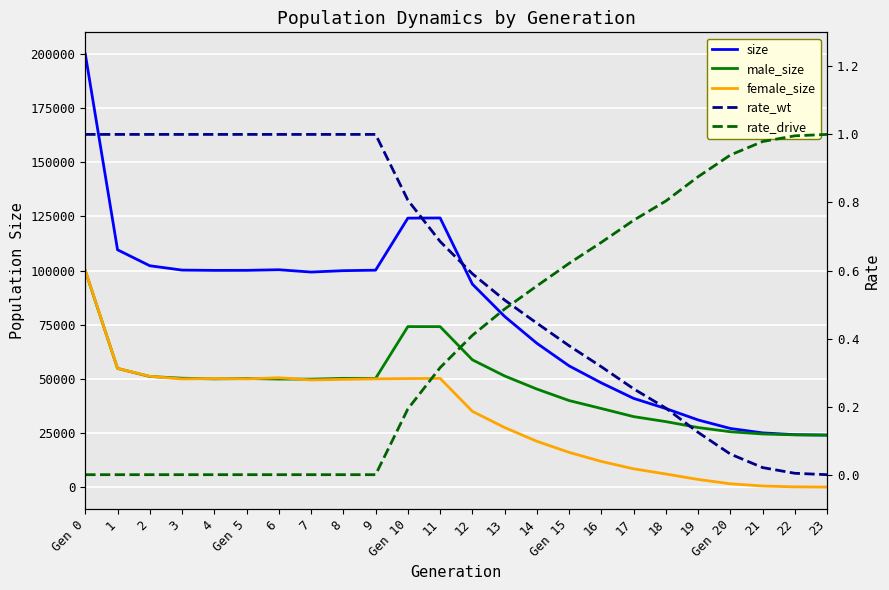

Reading left to right, what are all the values shown in this chart?

size: Gen 0=200032.0	1=109591.0	2=102218.0	3=100216.0	4=100077.0	Gen 5=100095.0	6=100377.0	7=99309.0	8=99945.0	9=100174.0	Gen 10=124217.0	11=124295.0	12=93733.0	13=78801.0	14=66396.0	Gen 15=55961.0	16=48100.0	17=40950.0	18=36243.0	19=30987.0	Gen 20=27054.0	21=25014.0	22=24197.0	23=24000.0
male_size: Gen 0=99928.0	1=54787.0	2=51067.0	3=50275.0	4=49956.0	Gen 5=50132.0	6=49886.0	7=49845.0	8=50205.0	9=50196.0	Gen 10=74118.0	11=74095.0	12=58775.0	13=51312.0	14=45260.0	Gen 15=39946.0	16=36276.0	17=32528.0	18=30218.0	19=27480.0	Gen 20=25546.0	21=24520.0	22=24107.0	23=24000.0
female_size: Gen 0=100104.0	1=54804.0	2=51151.0	3=49941.0	4=50121.0	Gen 5=49963.0	6=50491.0	7=49464.0	8=49740.0	9=49978.0	Gen 10=50099.0	11=50200.0	12=34958.0	13=27489.0	14=21136.0	Gen 15=16015.0	16=11824.0	17=8422.0	18=6025.0	19=3507.0	Gen 20=1508.0	21=494.0	22=90.0	23=0.0
rate_wt: Gen 0=1.0	1=1.0	2=1.0	3=1.0	4=1.0	Gen 5=1.0	6=1.0	7=1.0	8=1.0	9=1.0	Gen 10=0.8	11=0.7	12=0.6	13=0.5	14=0.4	Gen 15=0.4	16=0.3	17=0.3	18=0.2	19=0.1	Gen 20=0.1	21=0.0	22=0.0	23=0.0
rate_drive: Gen 0=0.0	1=0.0	2=0.0	3=0.0	4=0.0	Gen 5=0.0	6=0.0	7=0.0	8=0.0	9=0.0	Gen 10=0.2	11=0.3	12=0.4	13=0.5	14=0.6	Gen 15=0.6	16=0.7	17=0.7	18=0.8	19=0.9	Gen 20=0.9	21=1.0	22=1.0	23=1.0